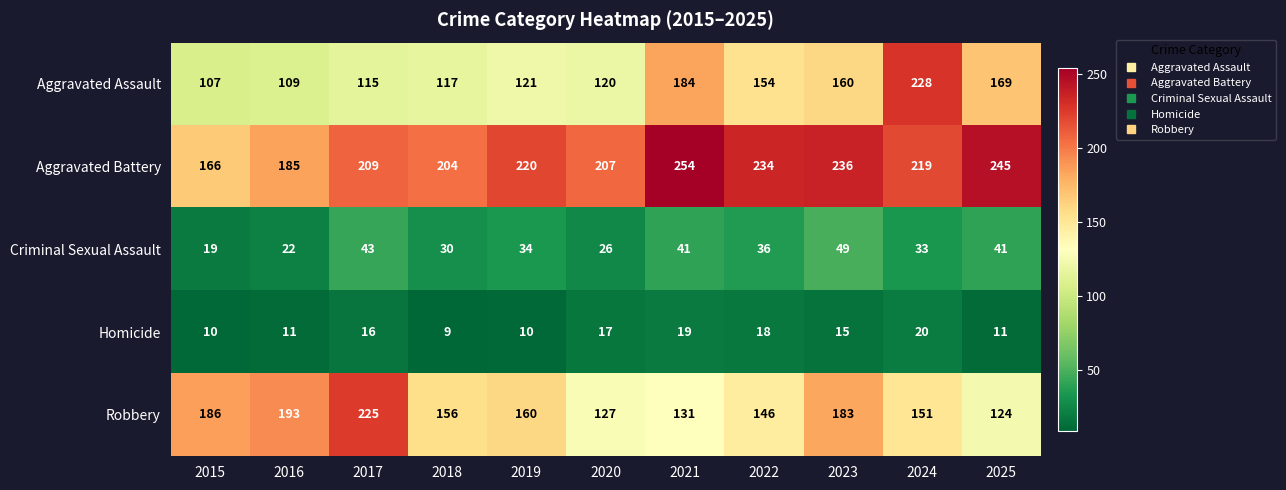

What is the total value across all series at 2015?

488